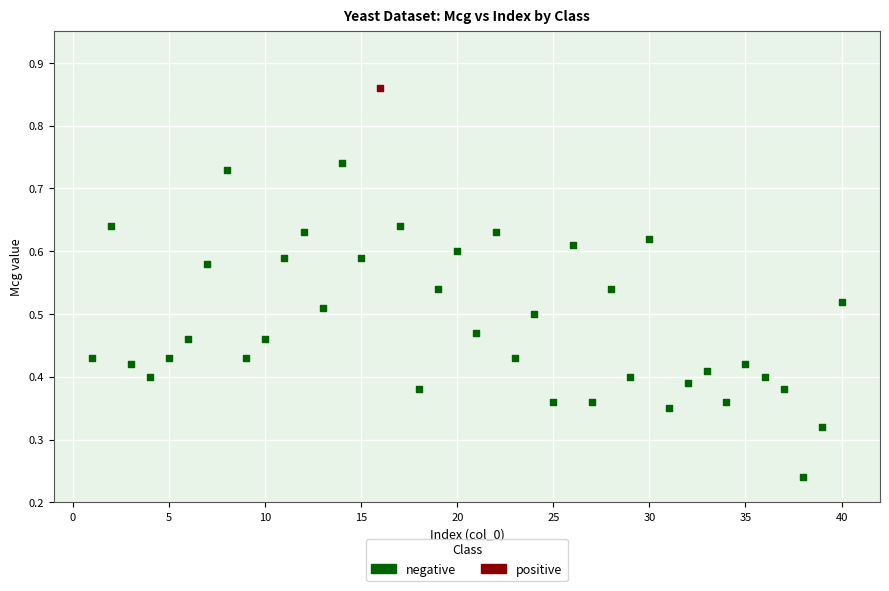

What are all the series names shown in the legend?

negative, positive